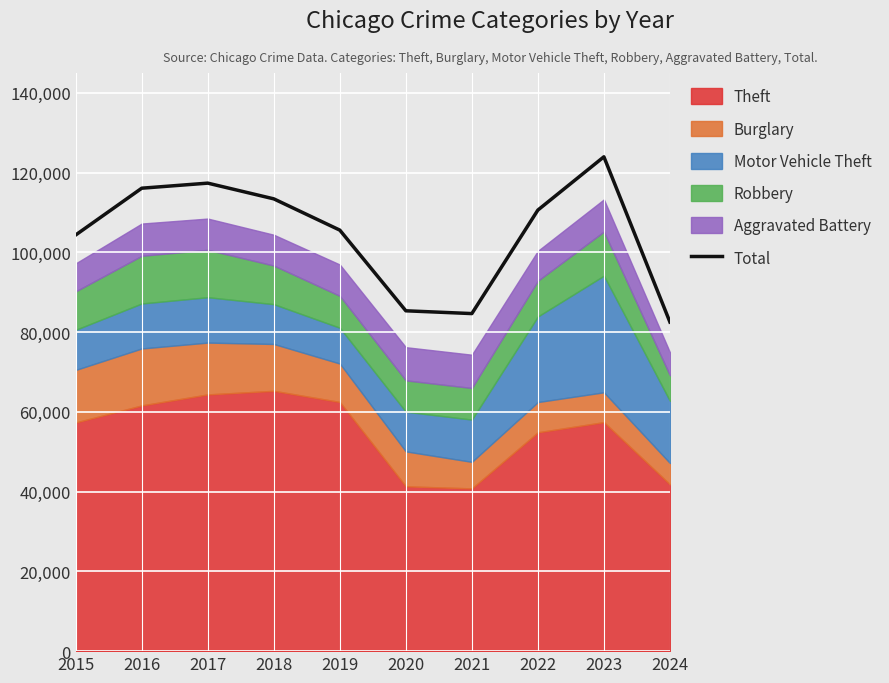

How many data points are above 110620?

4